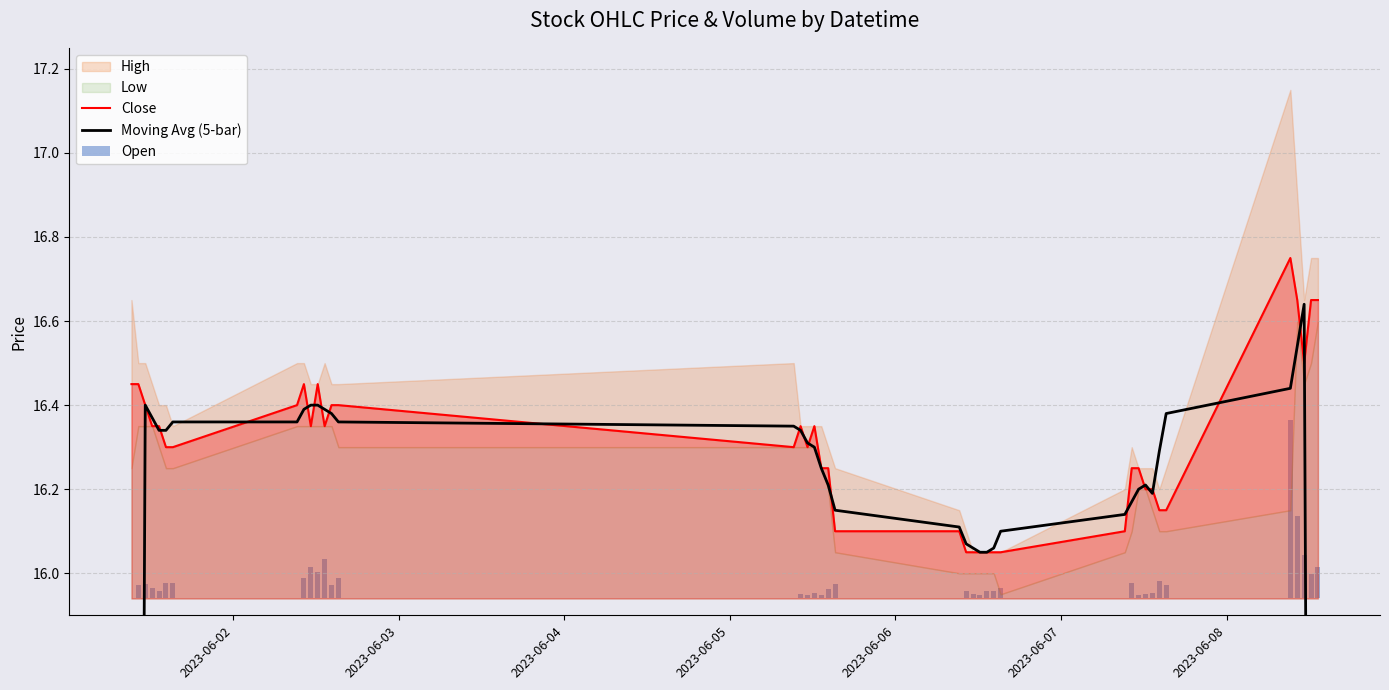

How many groups of bars are there?

40